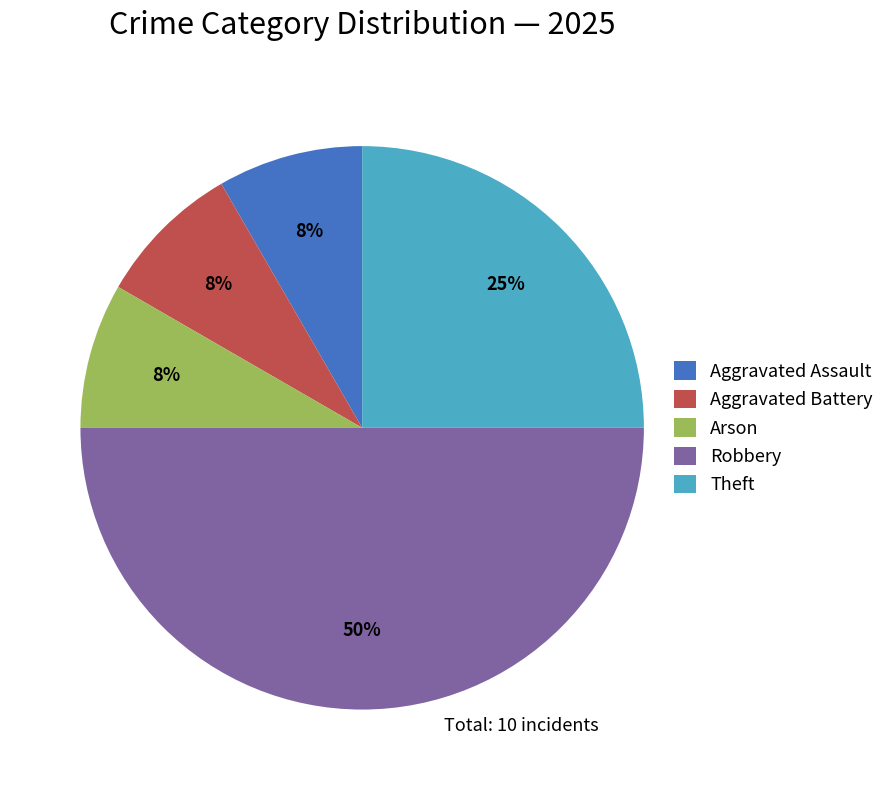

Do Theft and Arson together represent more than half of the pie?

No